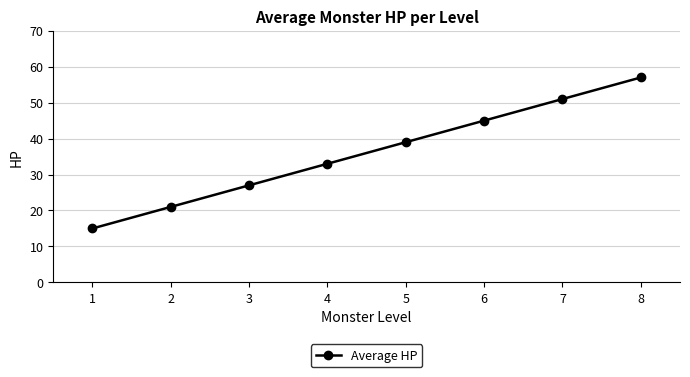

The value at 3 is 27. True or false?

True